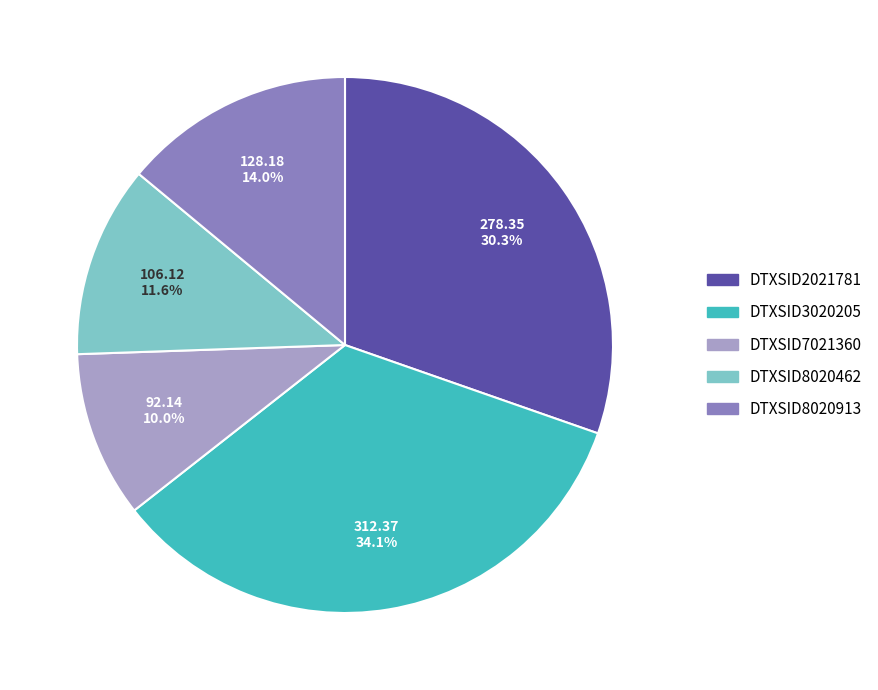

The DTXSID3020205 slice represents 24% of the pie. True or false?

False